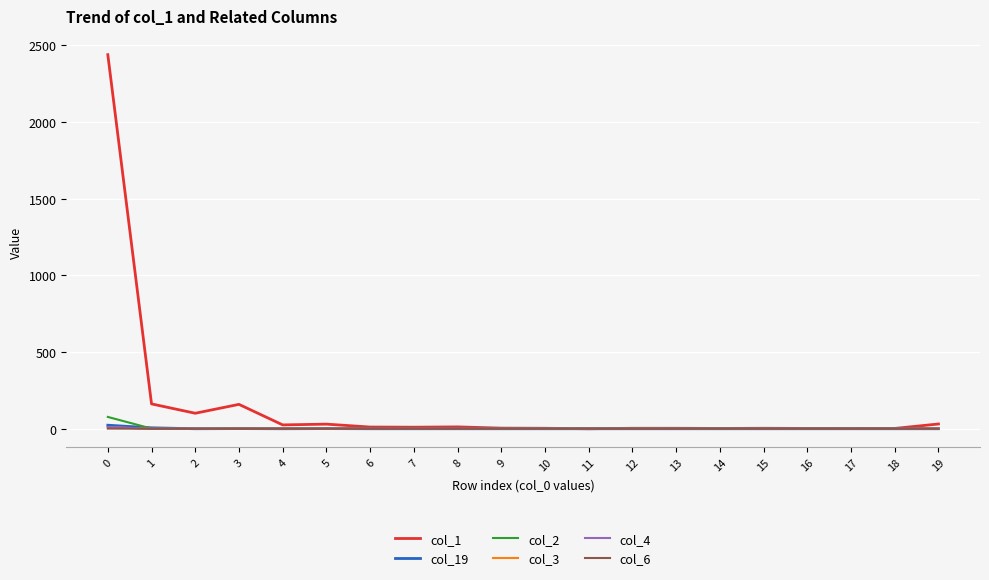

Which series has the largest range (max minus min)?

col_1